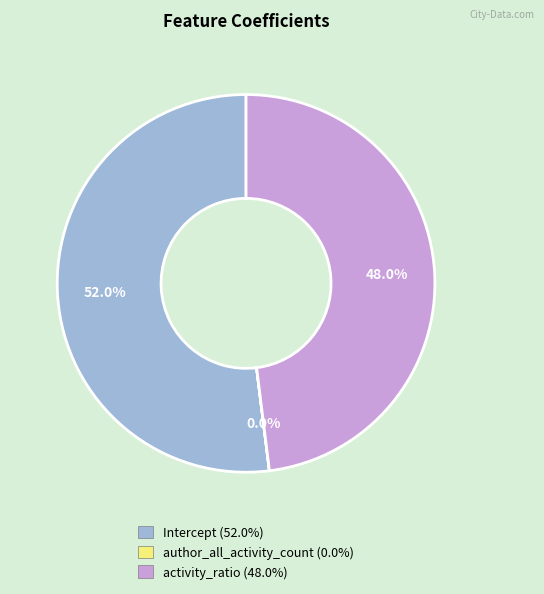

Which slice is the largest?

Intercept